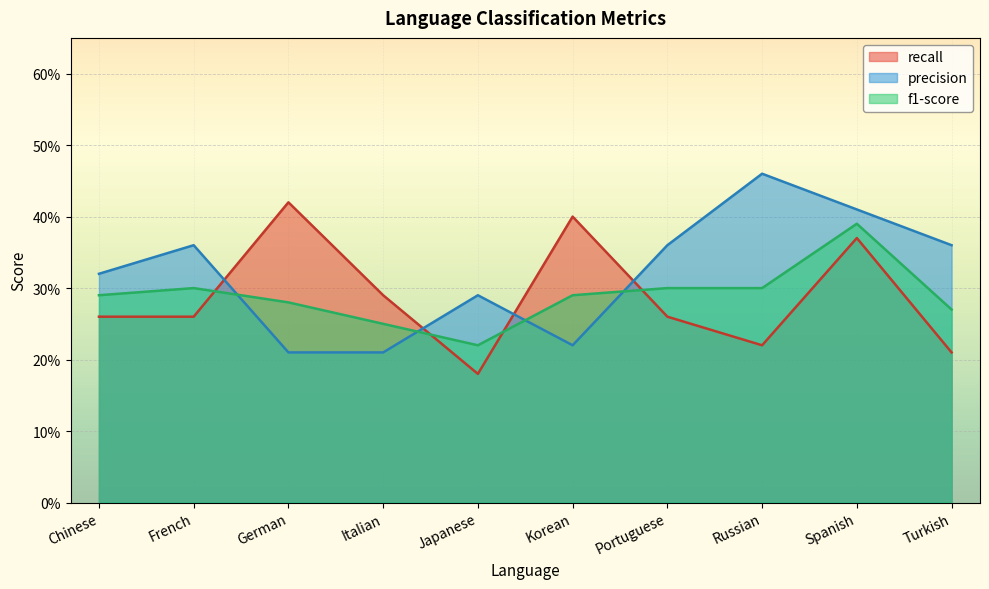

Reading right to left, extract all data points from this chart.

recall: 0.2	0.4	0.2	0.3	0.4	0.2	0.3	0.4	0.3	0.3
precision: 0.4	0.4	0.5	0.4	0.2	0.3	0.2	0.2	0.4	0.3
f1-score: 0.3	0.4	0.3	0.3	0.3	0.2	0.2	0.3	0.3	0.3